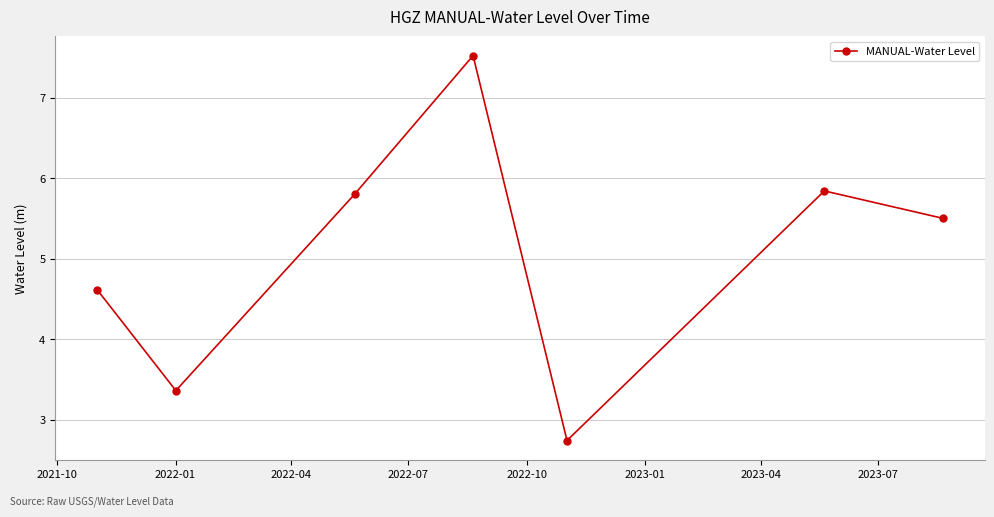

How many points are lower than both their immediate neighbors (excluding endpoints)?

2